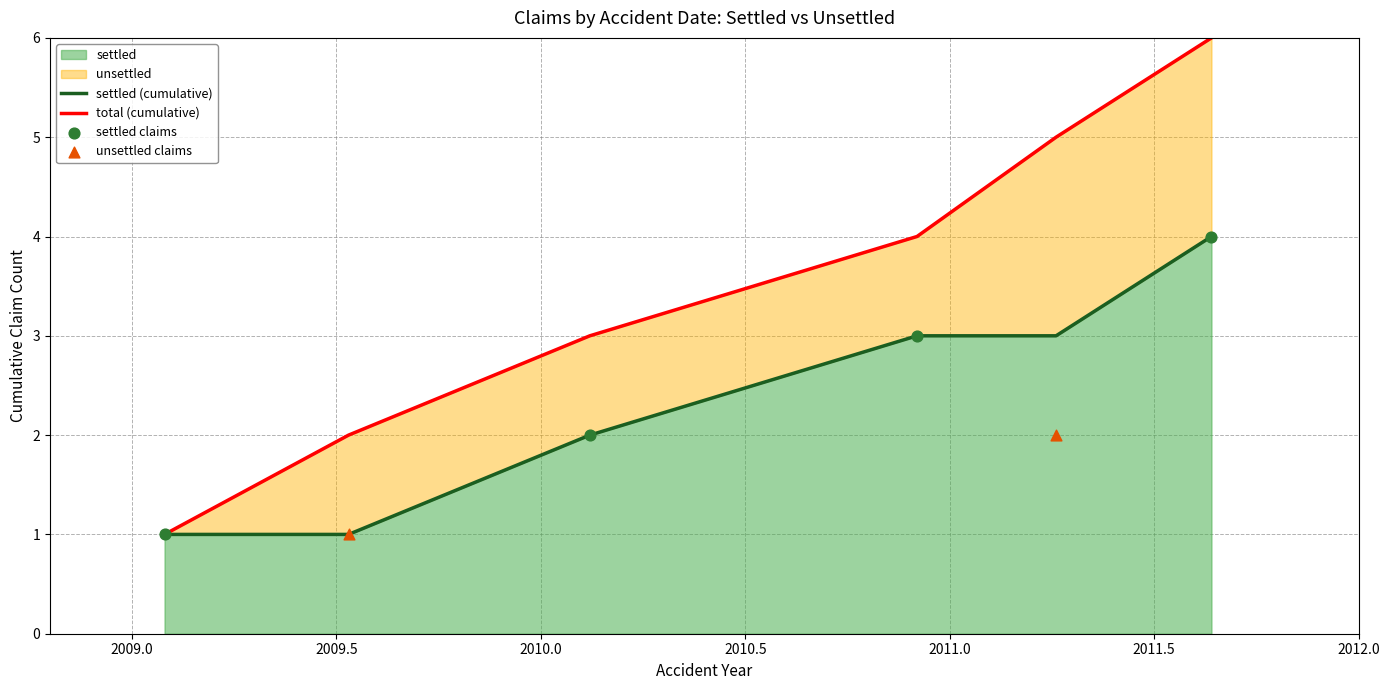

Which has a higher value, 2009-07-12 or 2010-02-15?

2010-02-15